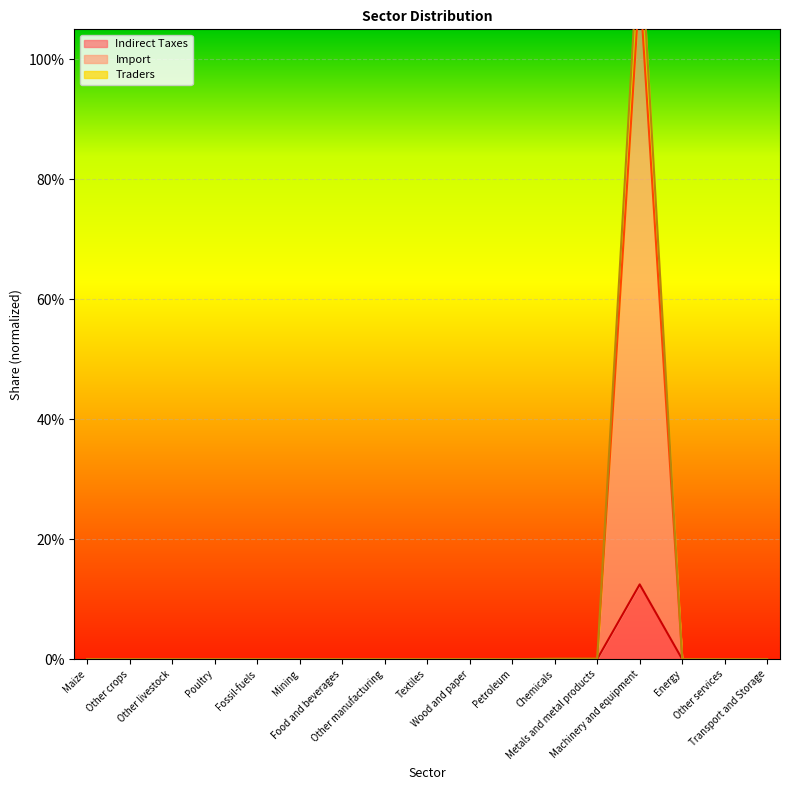

List the series in order of their peak value, lowest first.

Indirect Taxes, Import, Traders